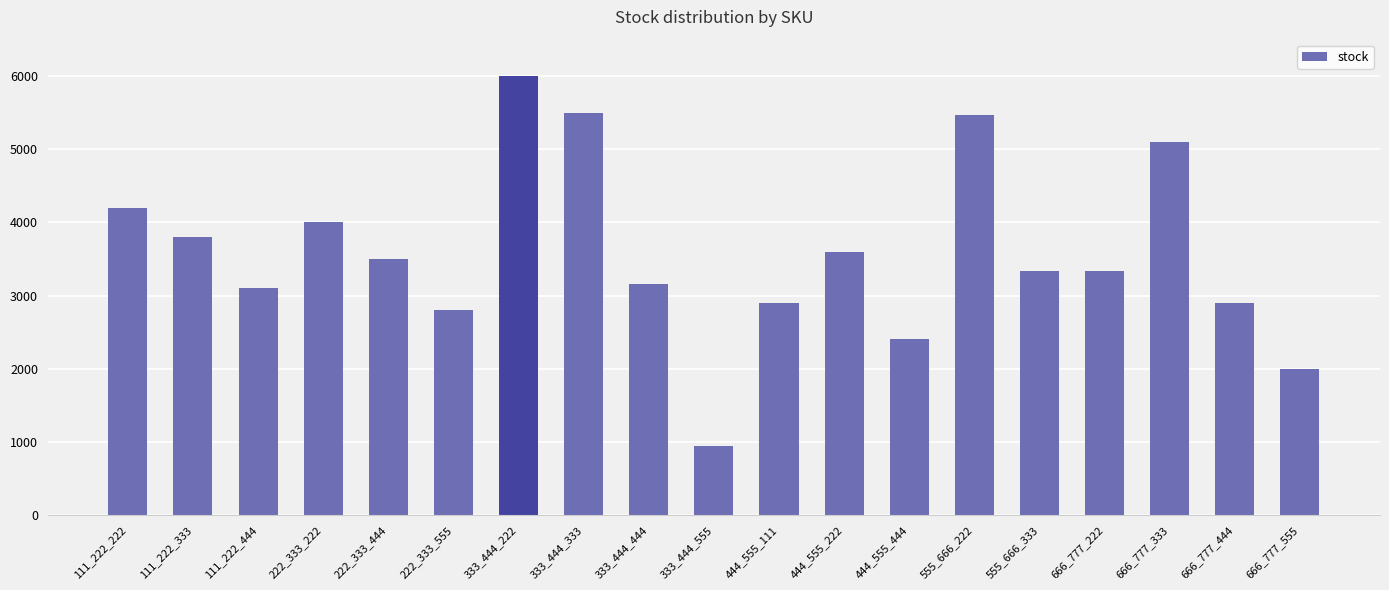

Count the number of data series in this chart.

1